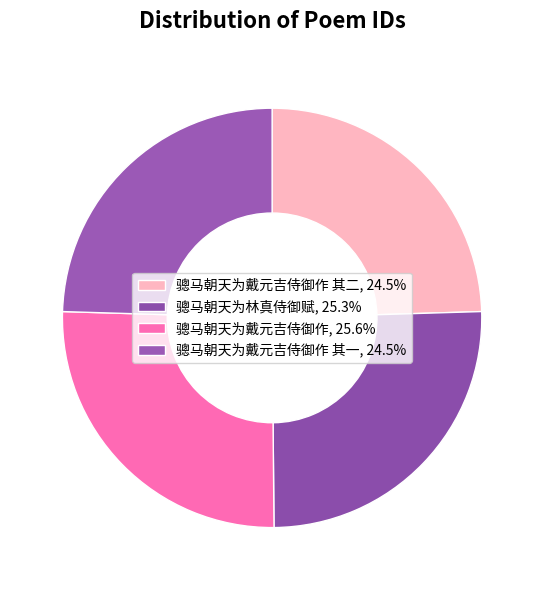

Rank the categories by value from highest to lowest.

骢马朝天为戴元吉侍御作, 骢马朝天为林真侍御赋, 骢马朝天为戴元吉侍御作 其二, 骢马朝天为戴元吉侍御作 其一